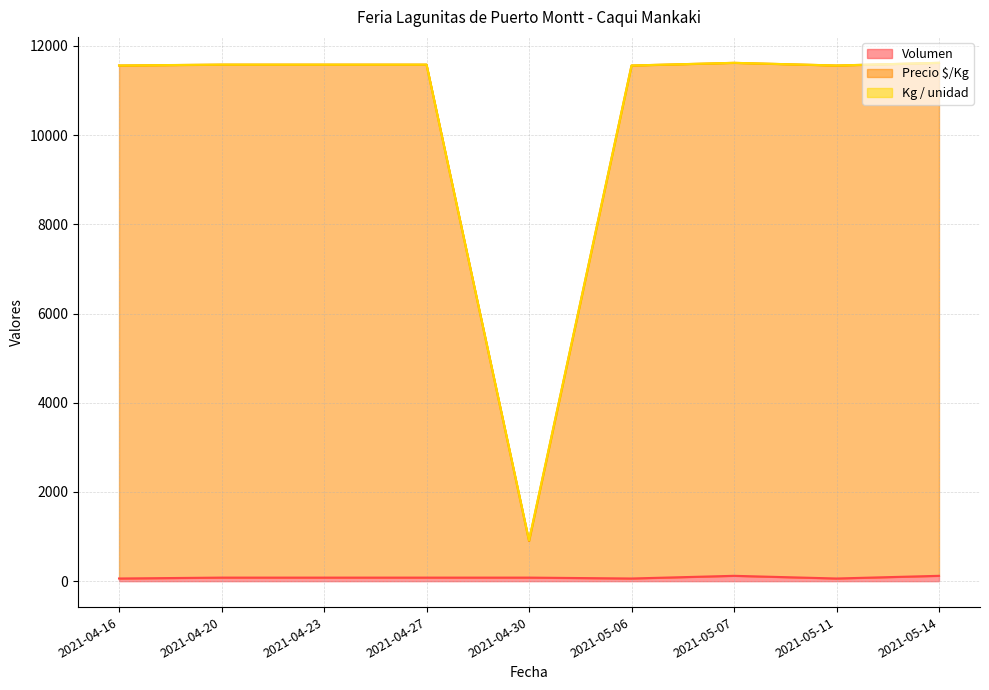

List the labels in order of Kg / unidad value, largest first.

2021-05-07, 2021-05-14, 2021-04-20, 2021-04-23, 2021-04-27, 2021-04-16, 2021-05-06, 2021-05-11, 2021-04-30